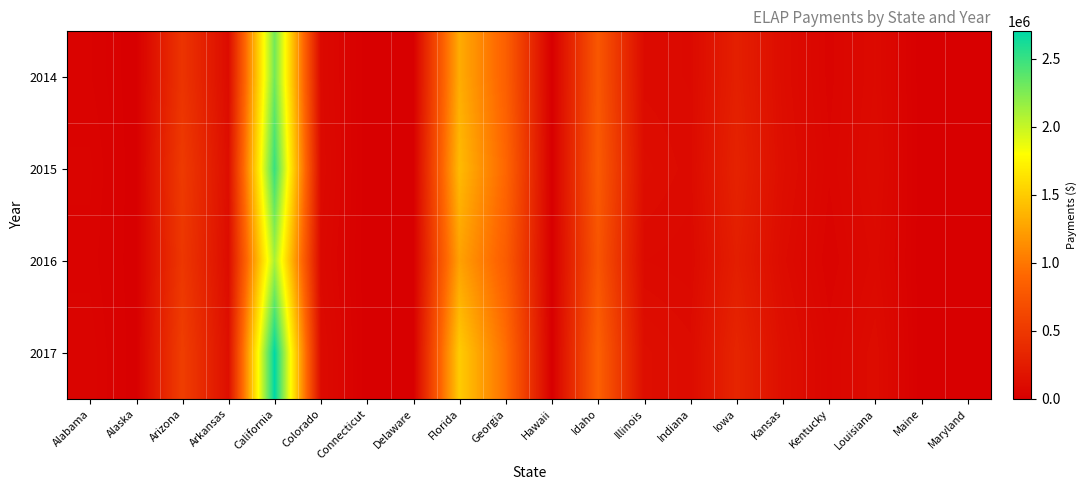

Which series has the largest total across all categories?

2017